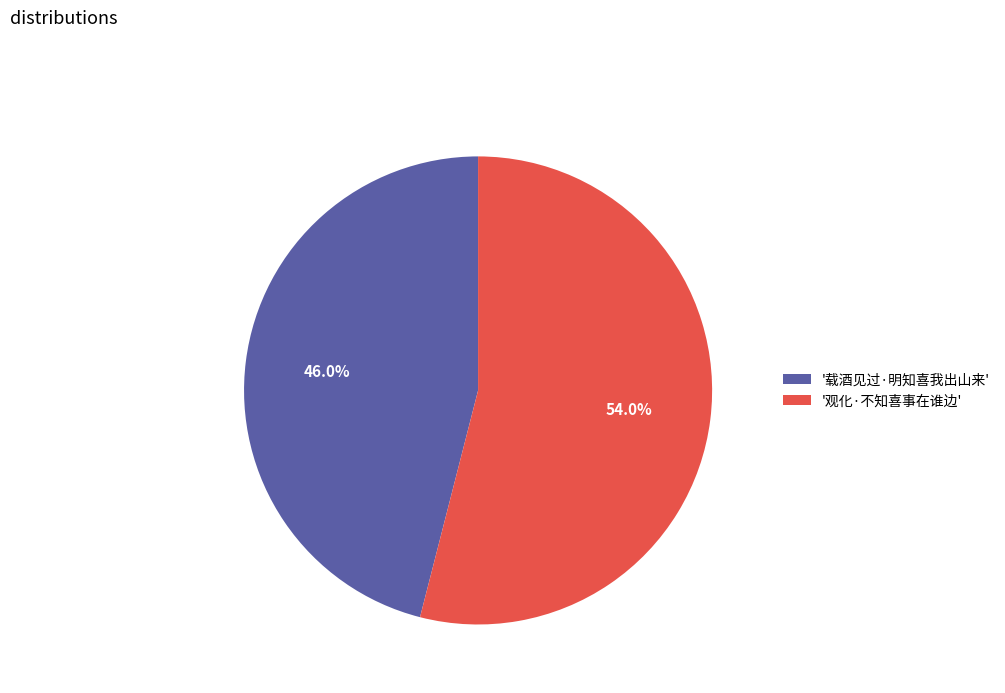

Which has a higher value, '载酒见过·明知喜我出山来' or '观化·不知喜事在谁边'?

'观化·不知喜事在谁边'